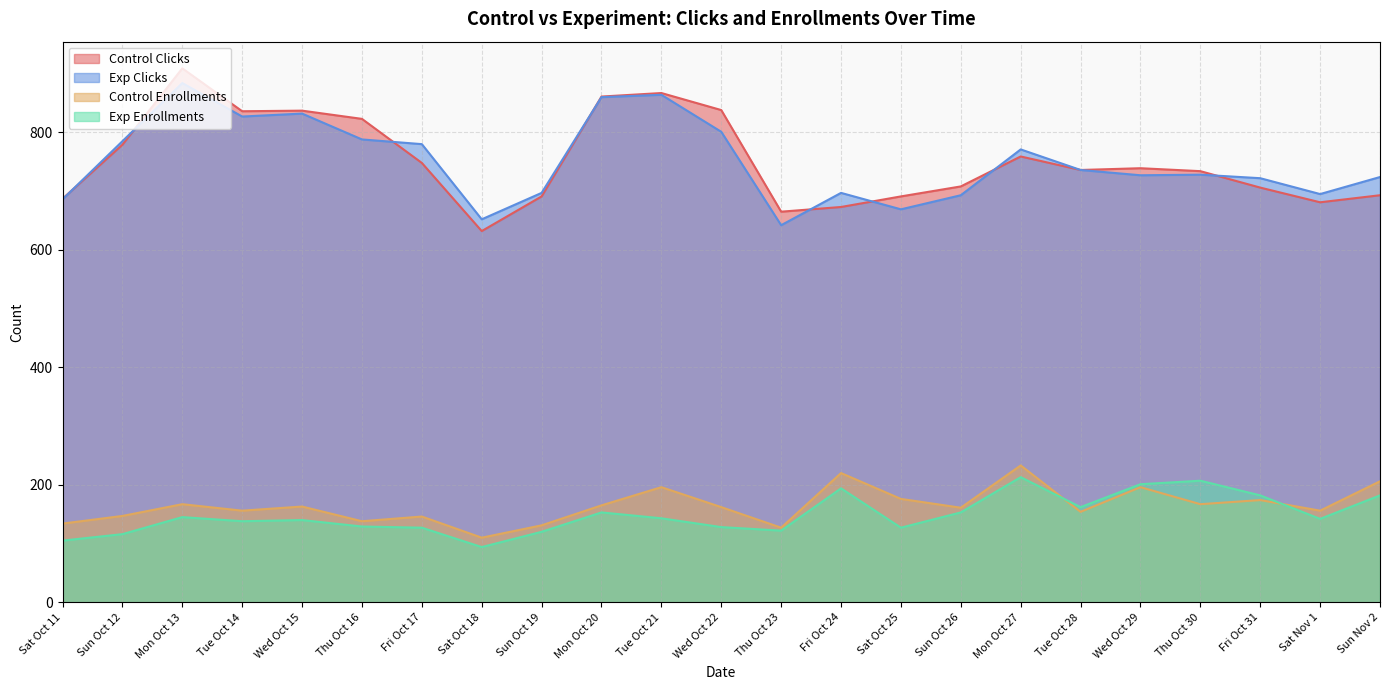

True or false: Exp Clicks has more than 2 interior local peaks.

True